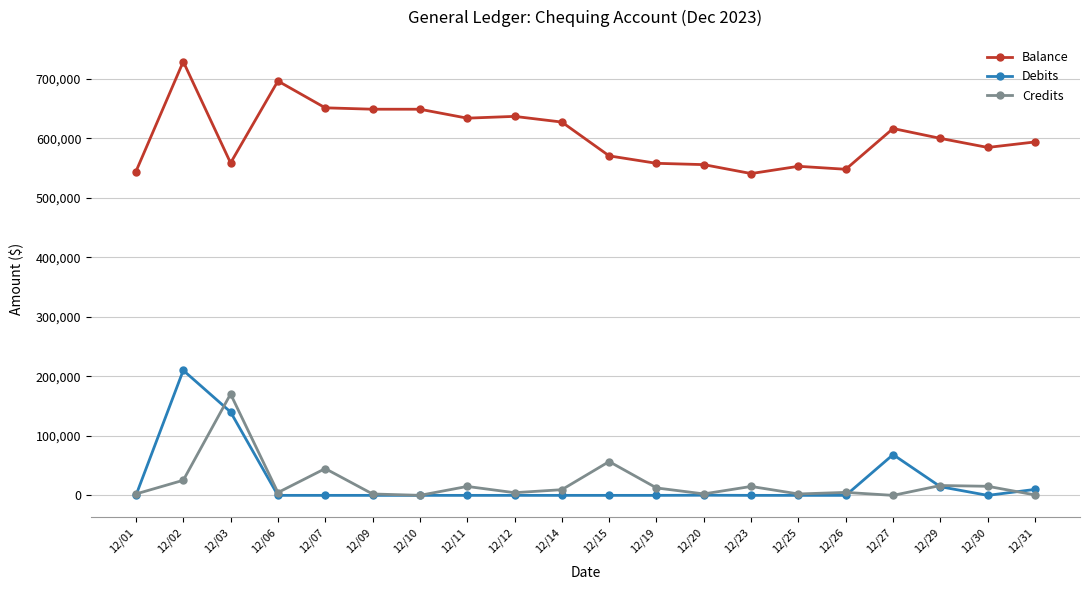

Rank the series by their maximum value, from highest to lowest.

Balance, Debits, Credits